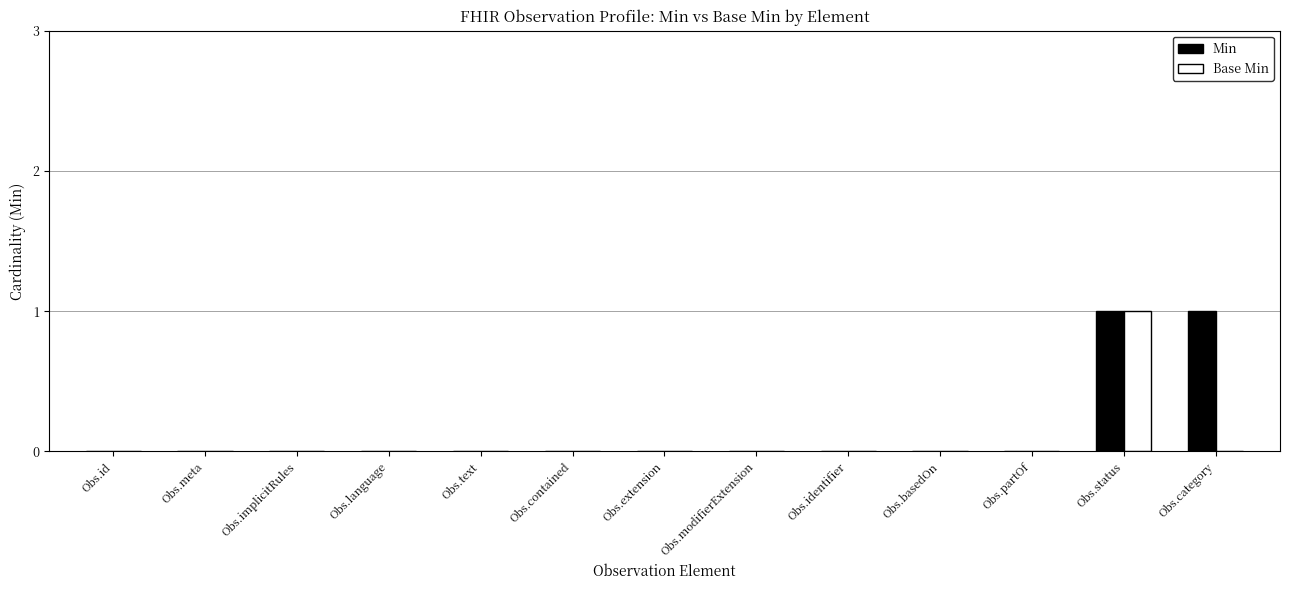

Is the value of Base Min at Obs.meta greater than the value of Min at Obs.status?

No